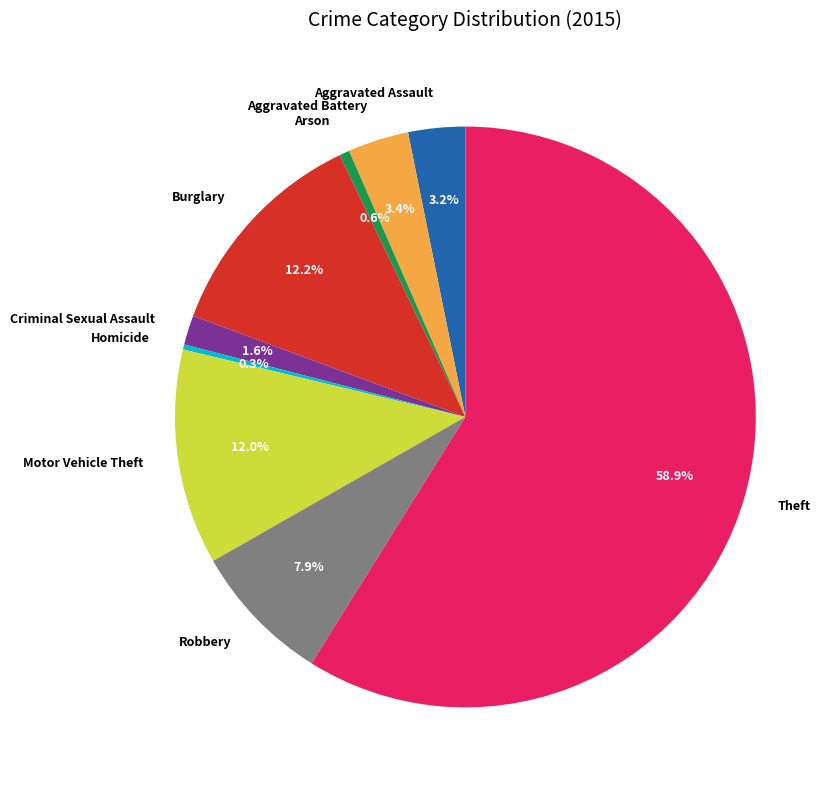

Count the number of slices in the pie.

9